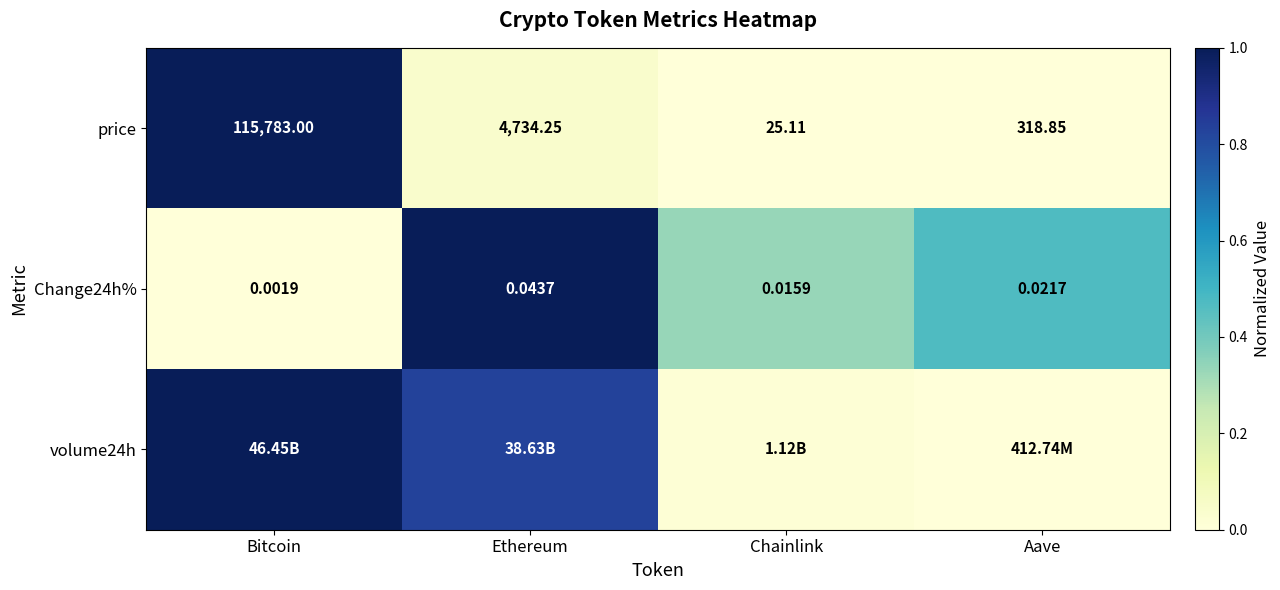

How many data points does each series have?

4